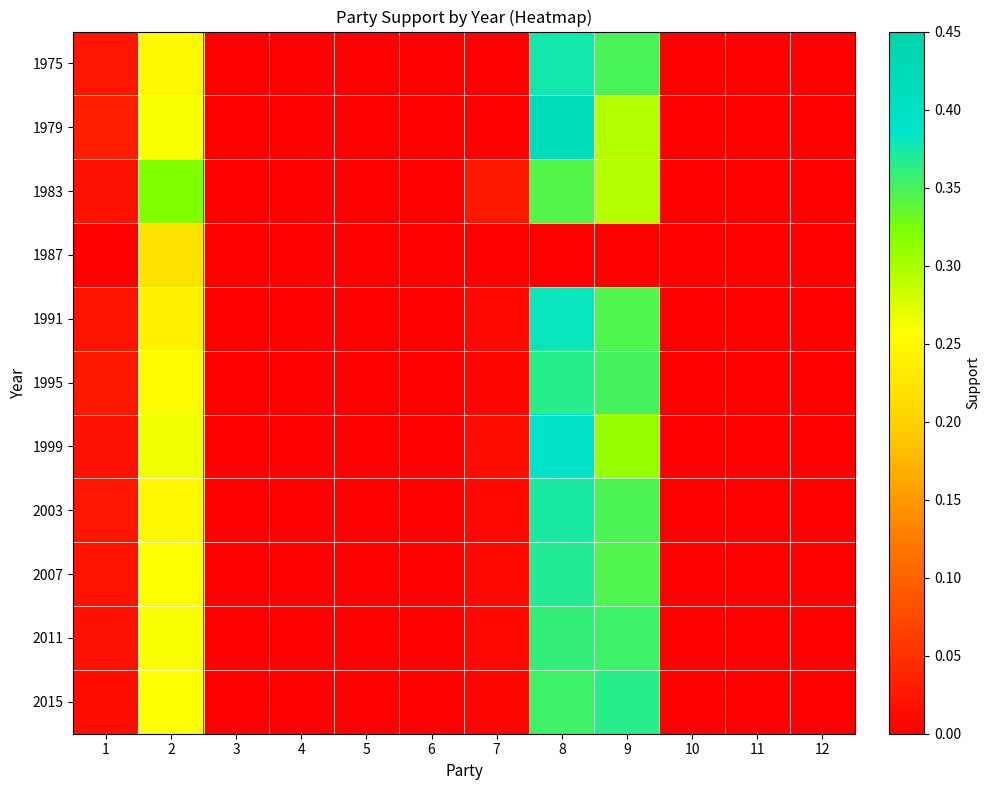

At how many categories does at least one series exceed 0?

5